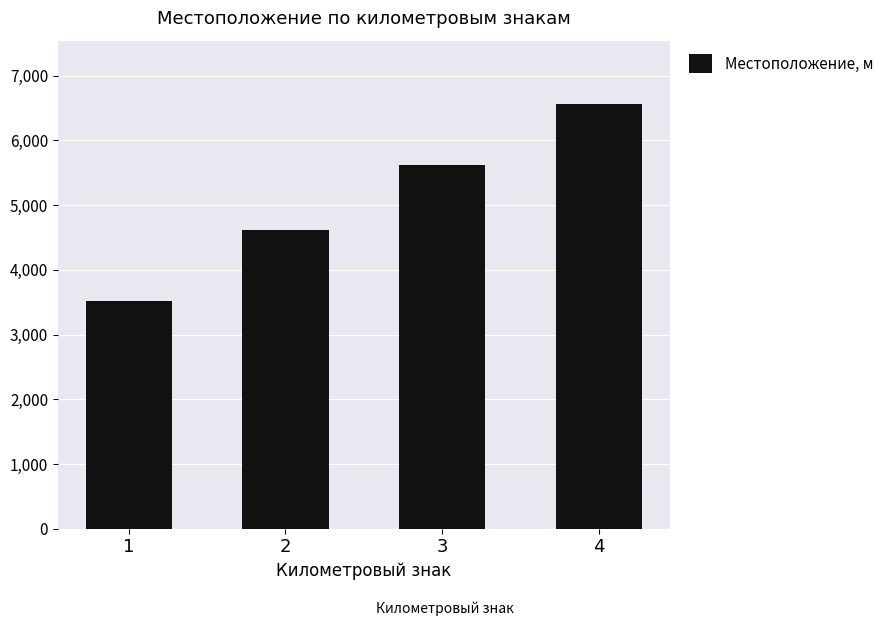

Reading right to left, list all the values displayed in this chart.

6556	5613	4611	3520